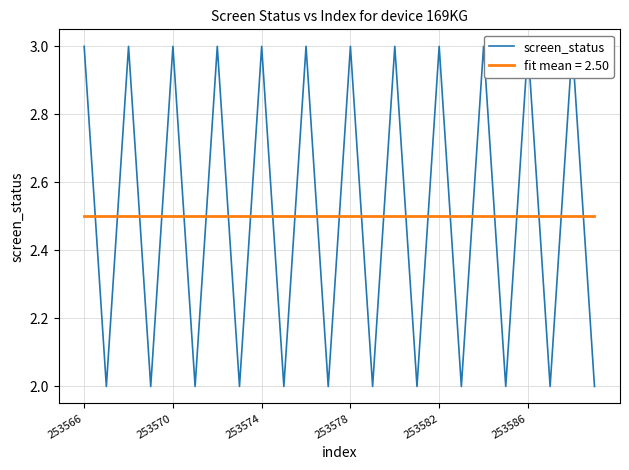

What is the difference between the maximum and minimum values?

1